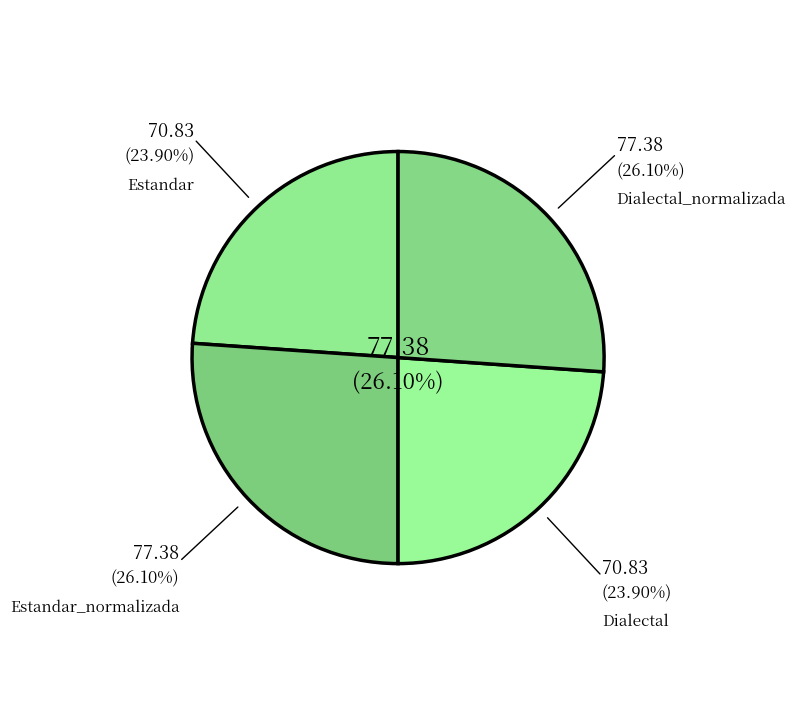

The Estandar_normalizada slice represents 35% of the pie. True or false?

False